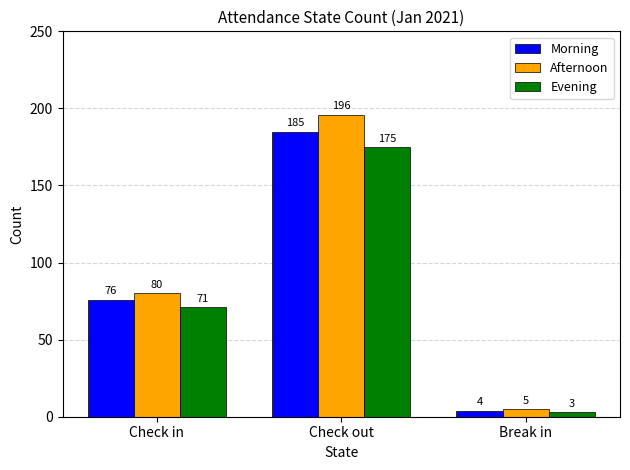

How many data points does each series have?

3